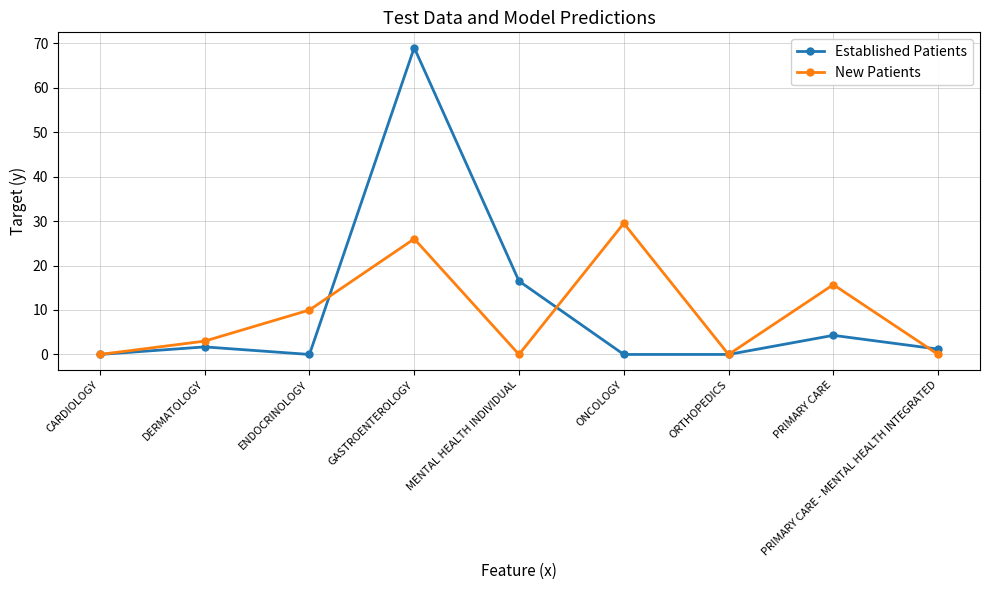

Reading right to left, transcribe all the data shown in this chart.

Established Patients: 1.2	4.3	0.0	0.0	16.5	69.0	0.0	1.7	0.0
New Patients: 0.0	15.7	0.0	29.5	0.0	26.0	10.0	3.0	0.0